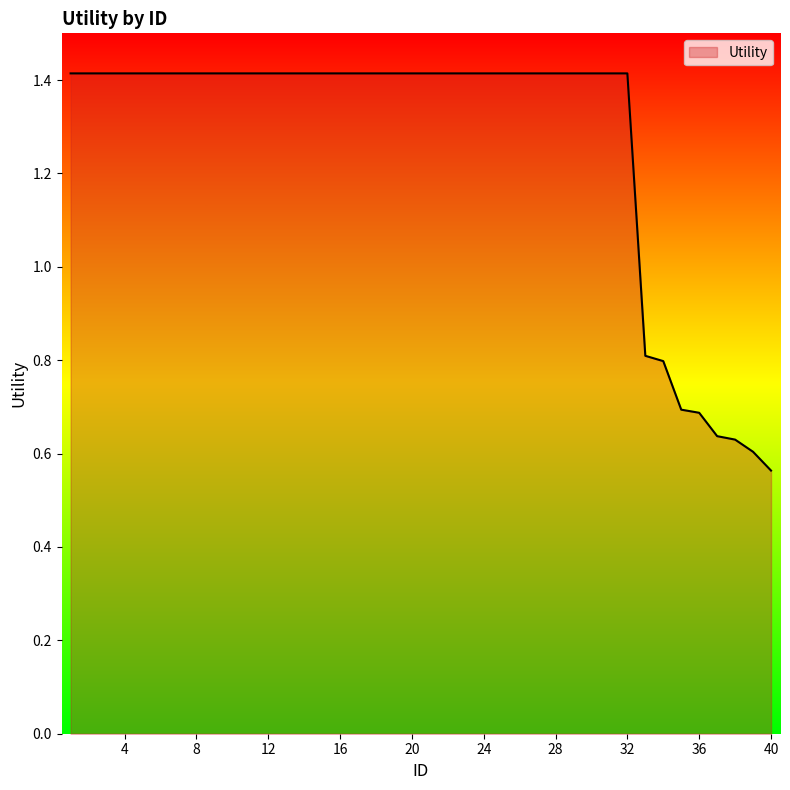

How many values are below 1?

8